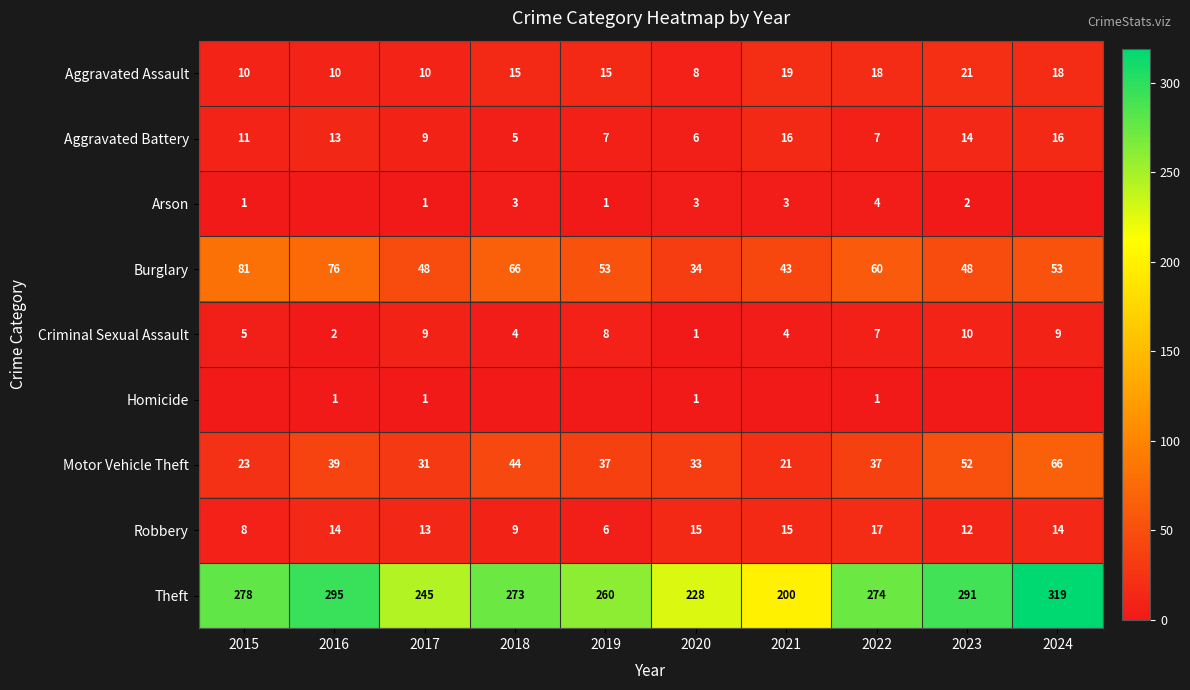

What is the difference between the maximum and minimum values in the Robbery series?

11